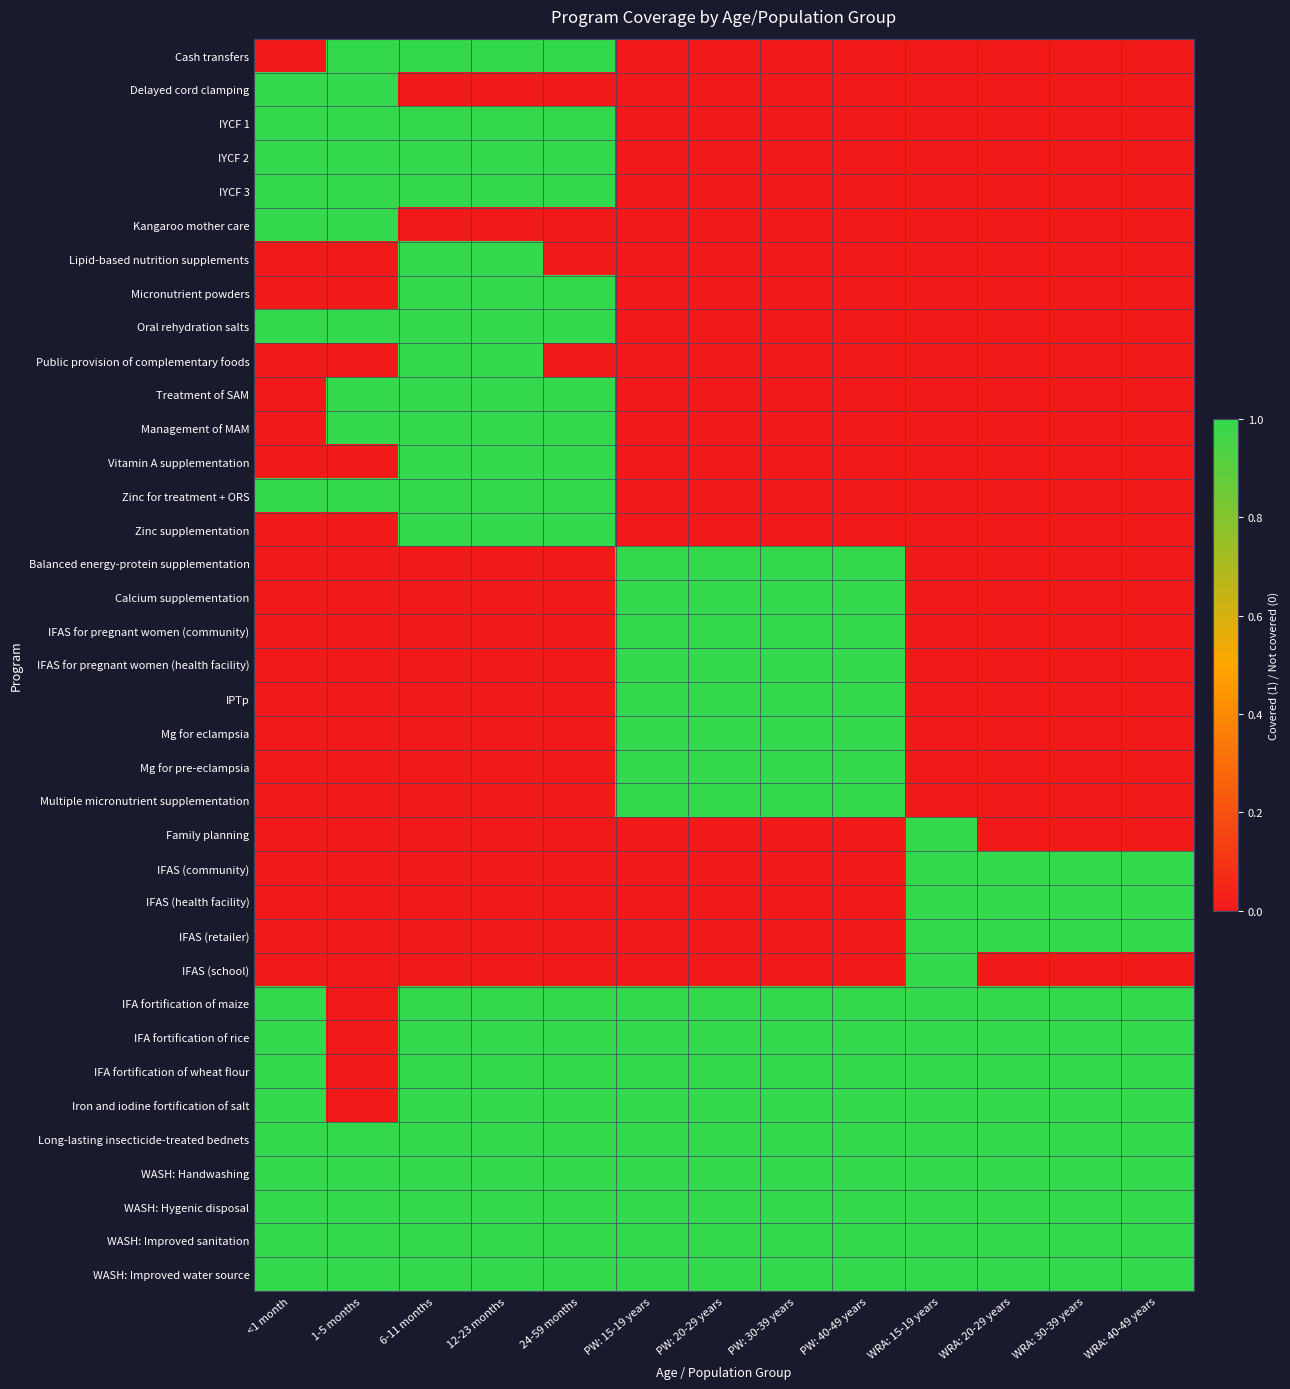

At which category is the sum across all series the highest?

6-11 months